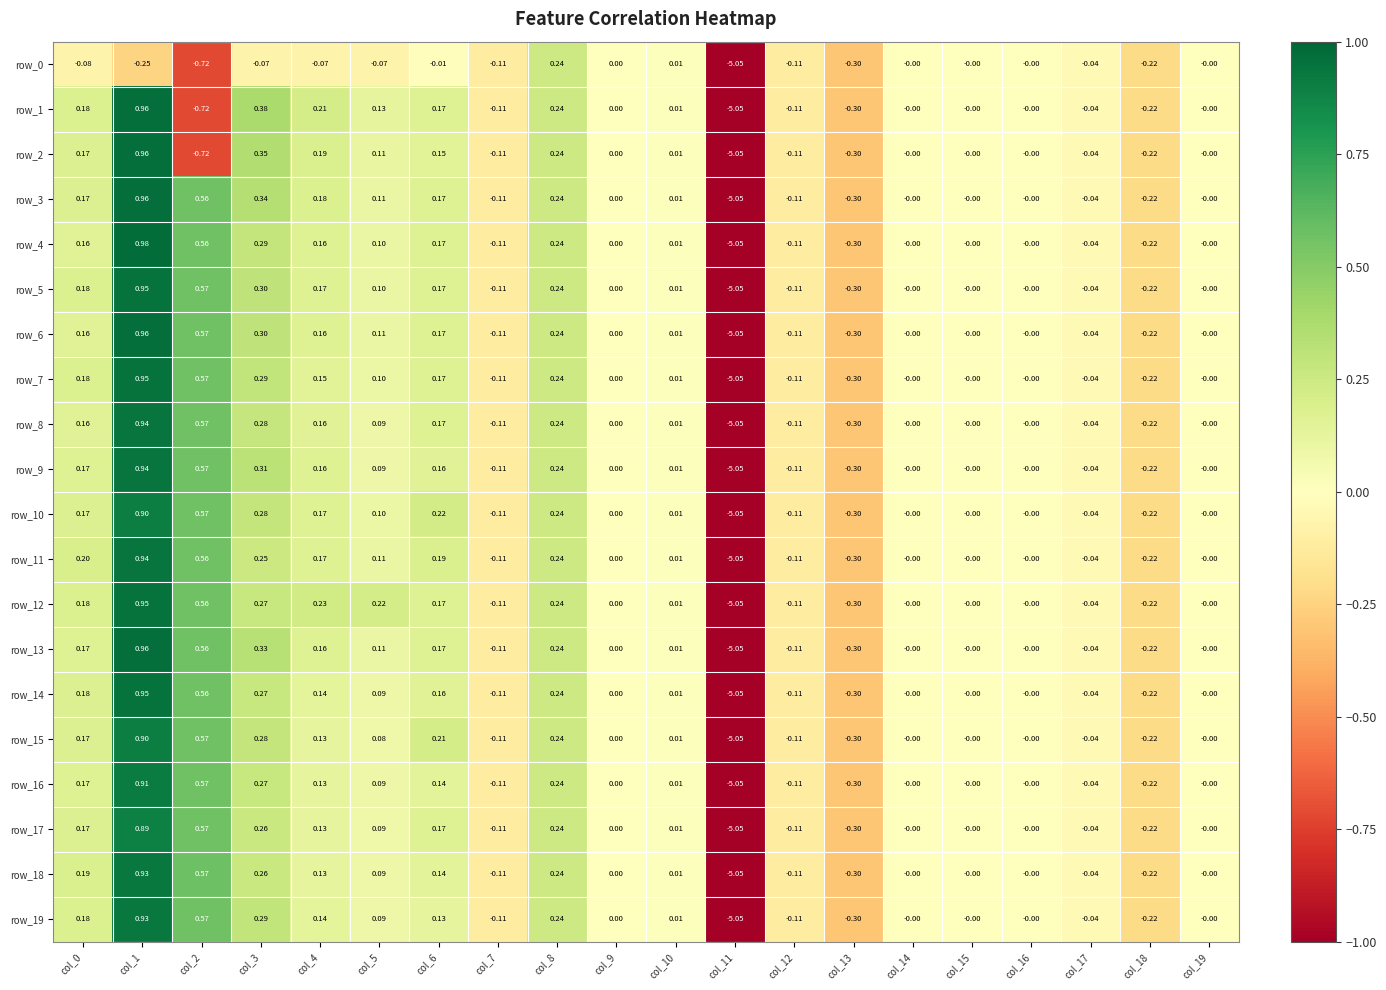

Is the value of row_19 at col_19 greater than the value of row_6 at col_1?

No